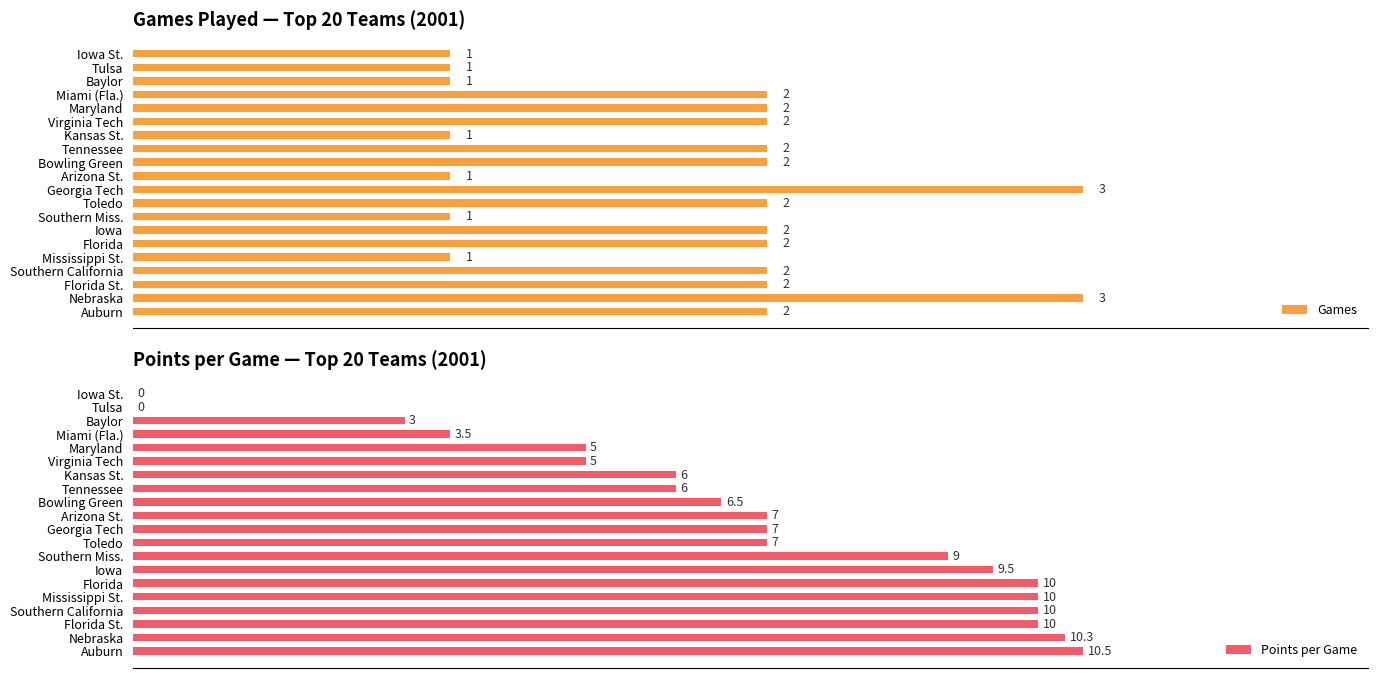

Is it true that Games equals 2.0 at Virginia Tech?

True